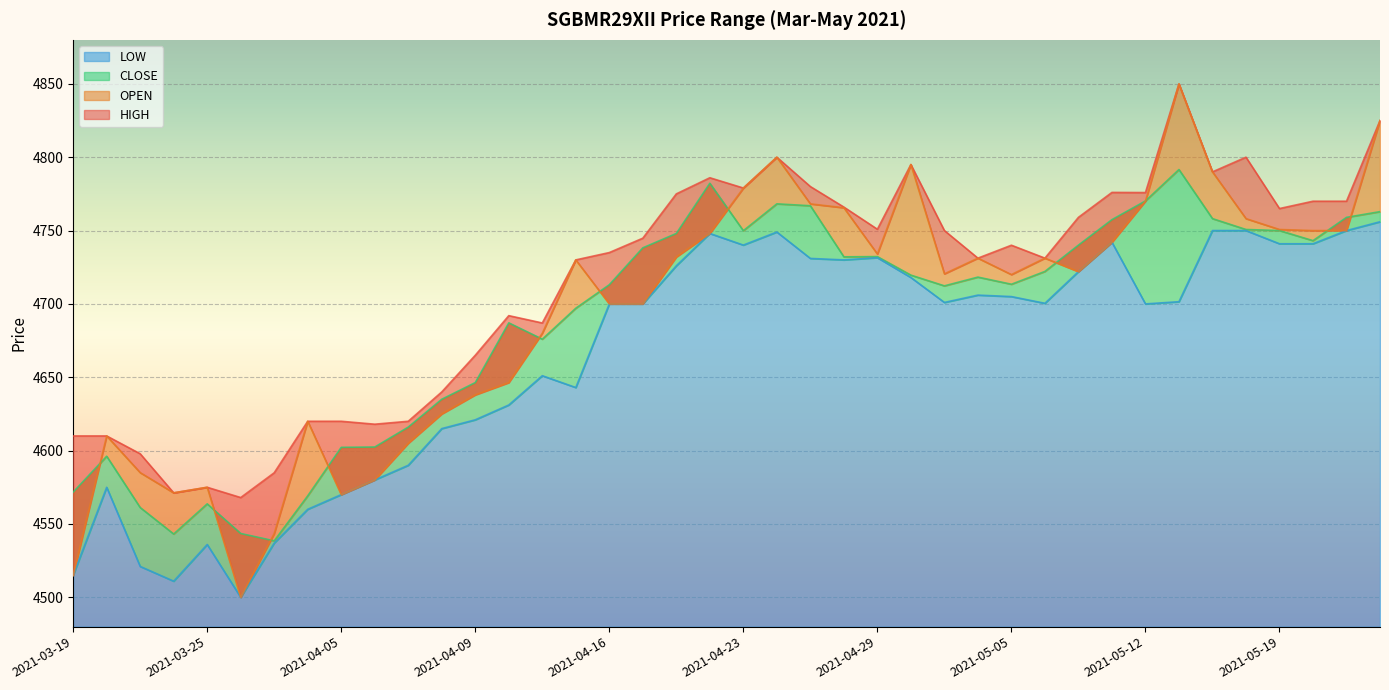

How many categories are shown in the chart?

40